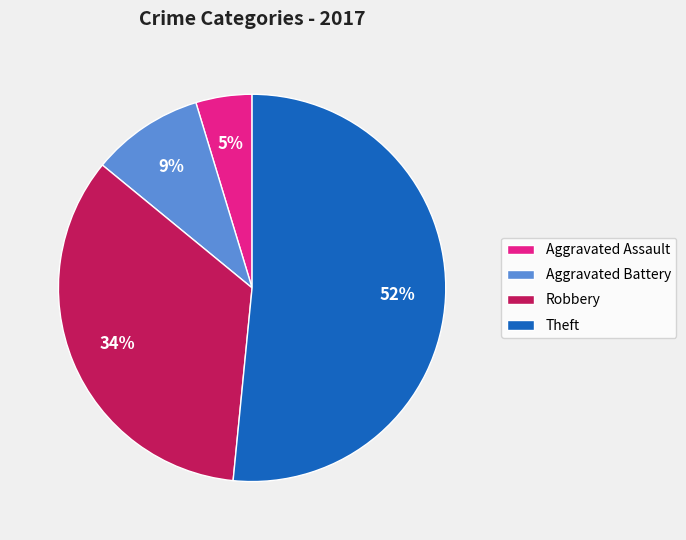

Does Theft account for over 50% of the chart?

Yes